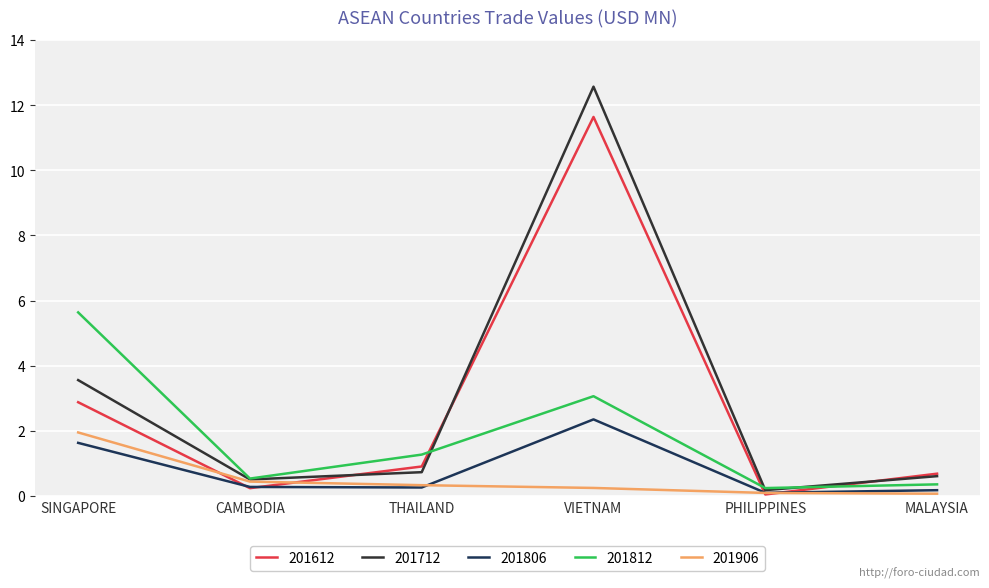

At which category is the sum across all series the highest?

VIETNAM